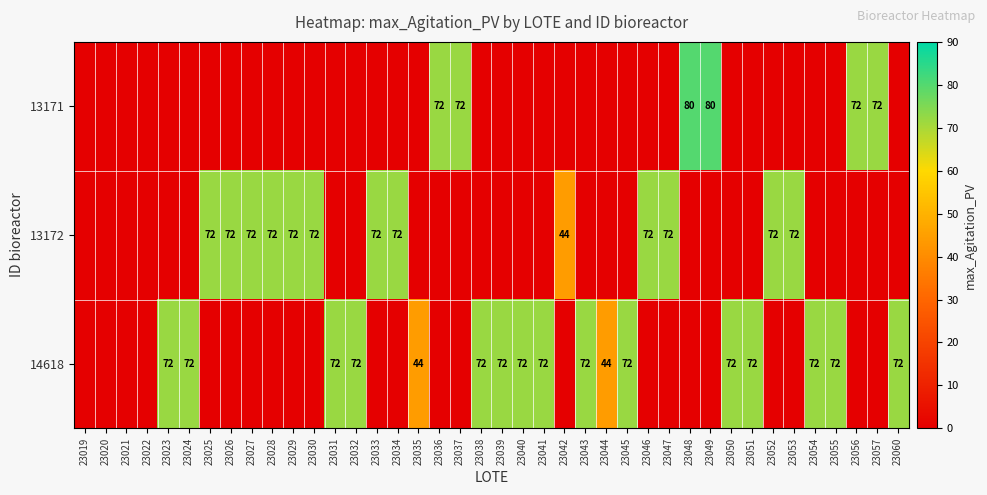

The value of 13172 at 23028 is 47. True or false?

False